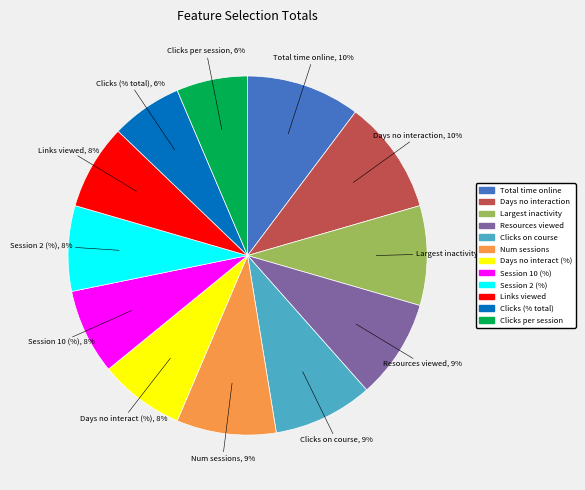

To the nearest percent, what is the difference between the largest and smallest slice percentages?

4%